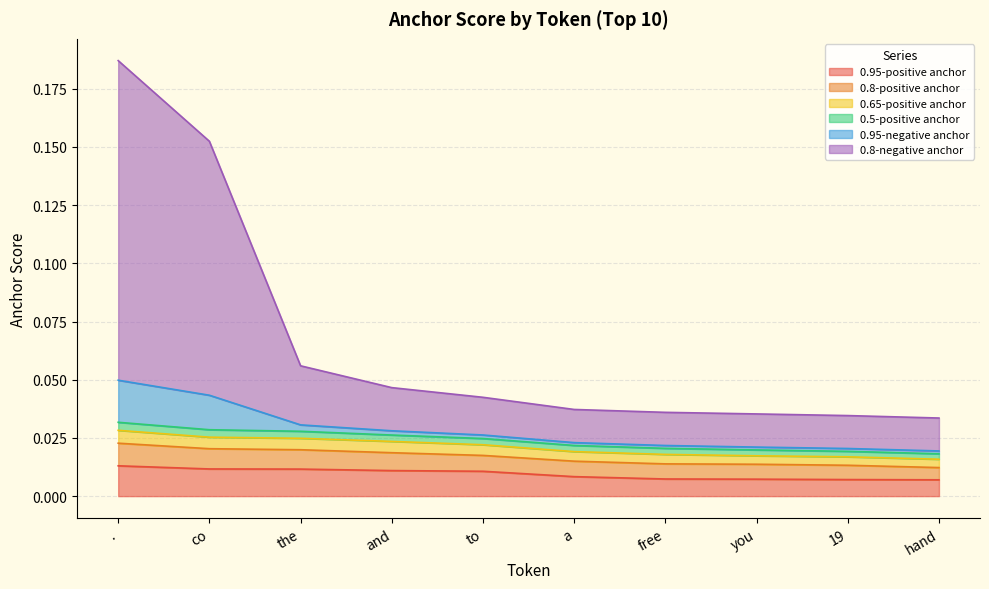

Reading right to left, transcribe all the data shown in this chart.

0.95-positive anchor: hand=0.0	19=0.0	you=0.0	free=0.0	a=0.0	to=0.0	and=0.0	the=0.0	co=0.0	.=0.0
0.65-positive anchor: hand=0.0	19=0.0	you=0.0	free=0.0	a=0.0	to=0.0	and=0.0	the=0.0	co=0.0	.=0.0
0.95-negative anchor: hand=0.0	19=0.0	you=0.0	free=0.0	a=0.0	to=0.0	and=0.0	the=0.1	co=0.2	.=0.2